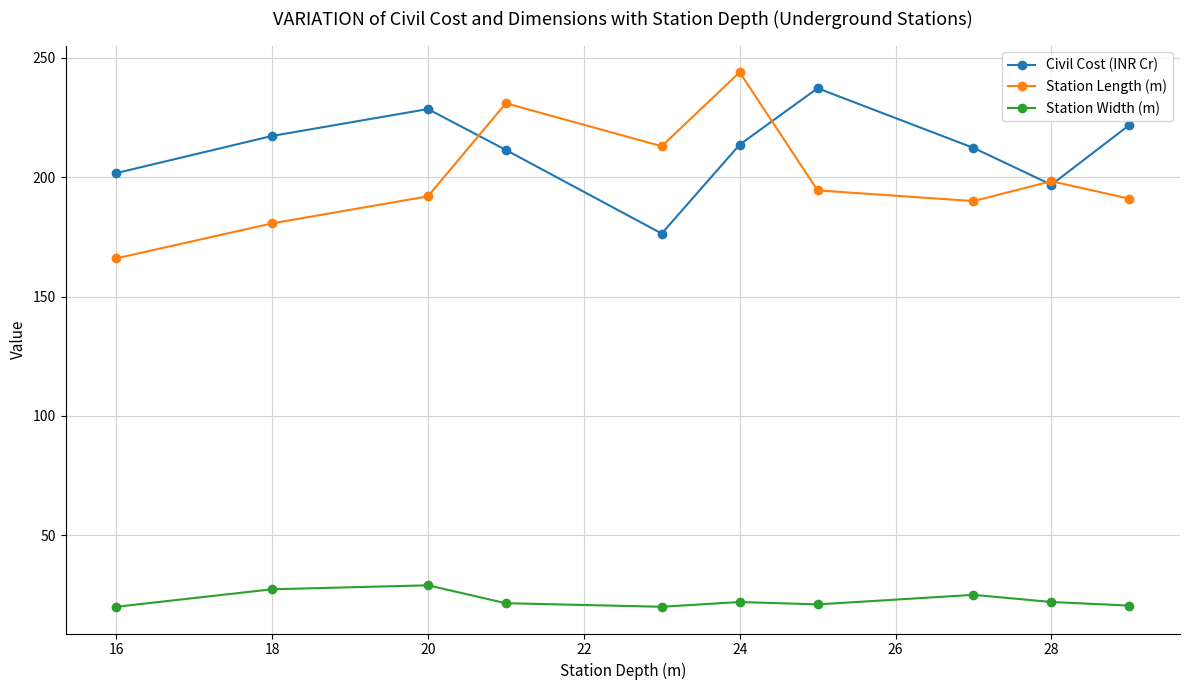

Which series has the largest range (max minus min)?

Station Length (m)